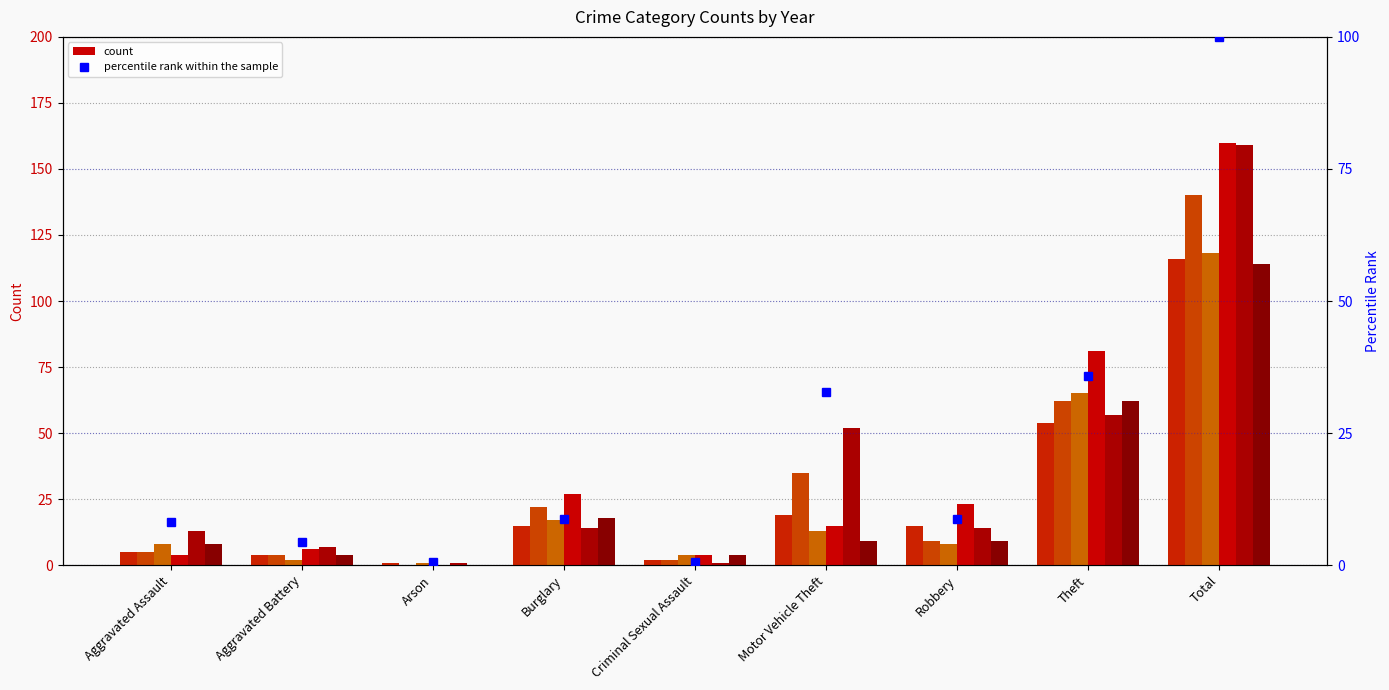

What is the sum of all values?

200.0